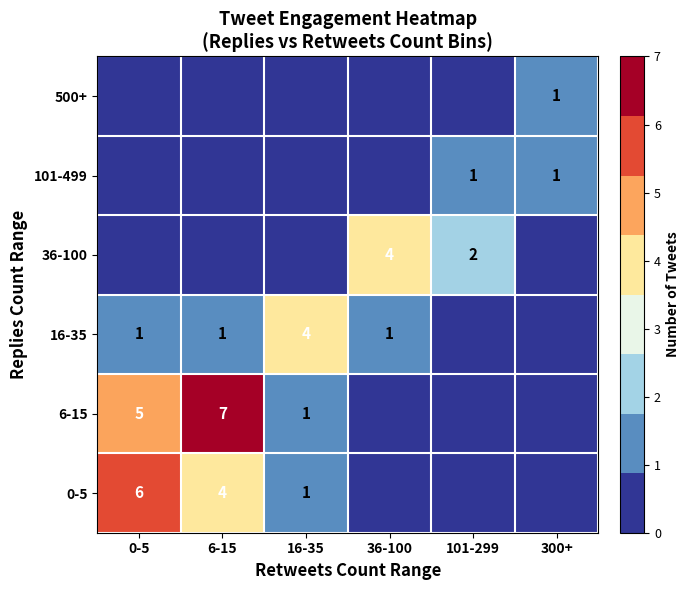

Which has a higher value, 101-299 or 36-100?

101-299